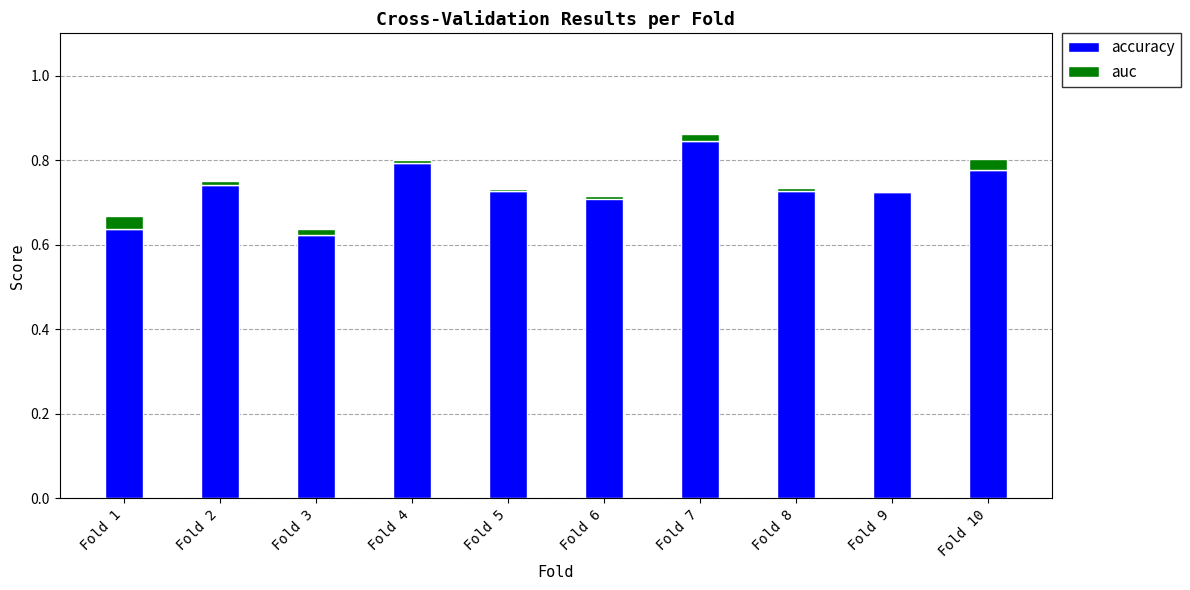

Is it true that auc equals -0.0 at Fold 6?

False